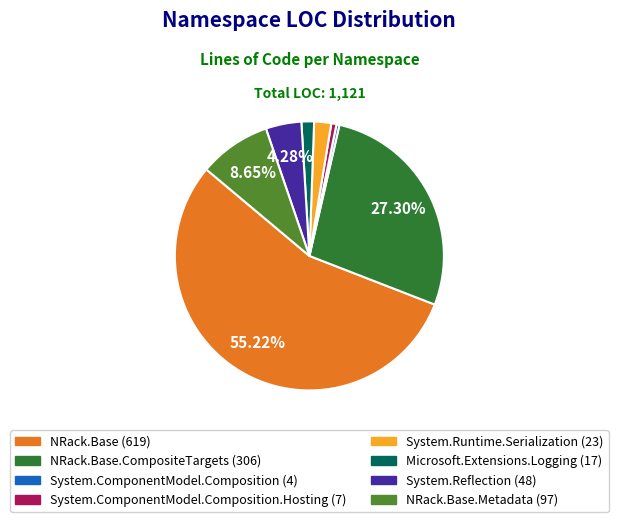

Does any single category account for the majority?

Yes